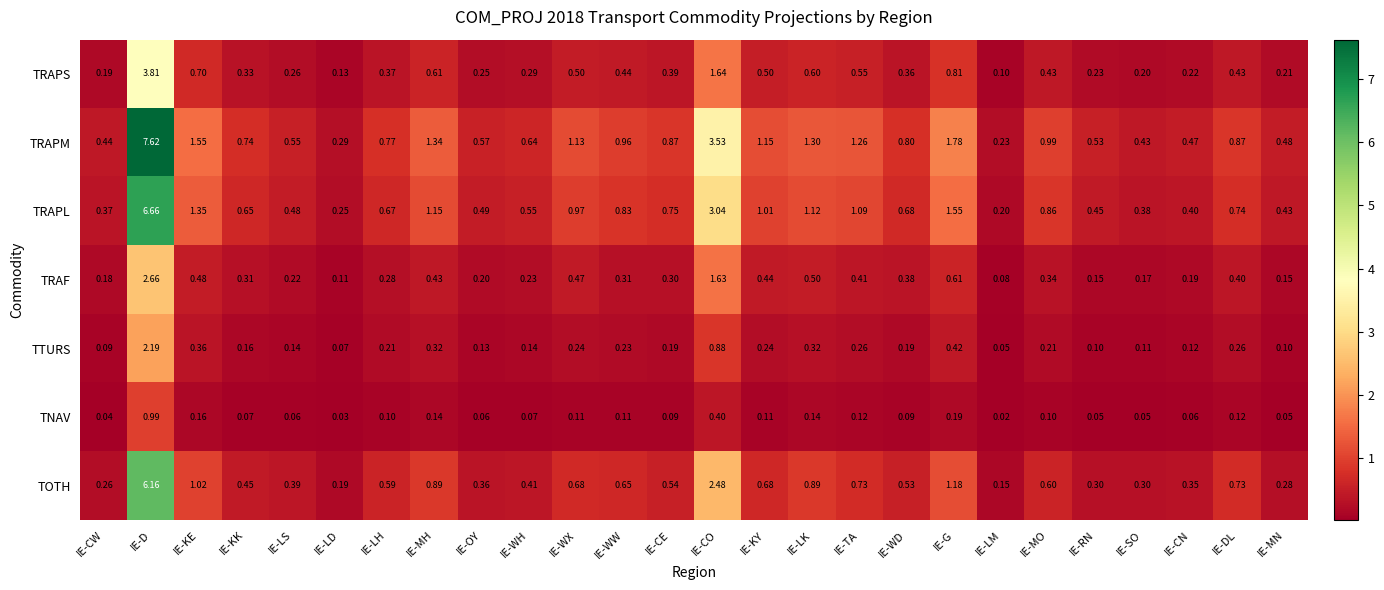

At which category is the sum across all series the highest?

IE-D